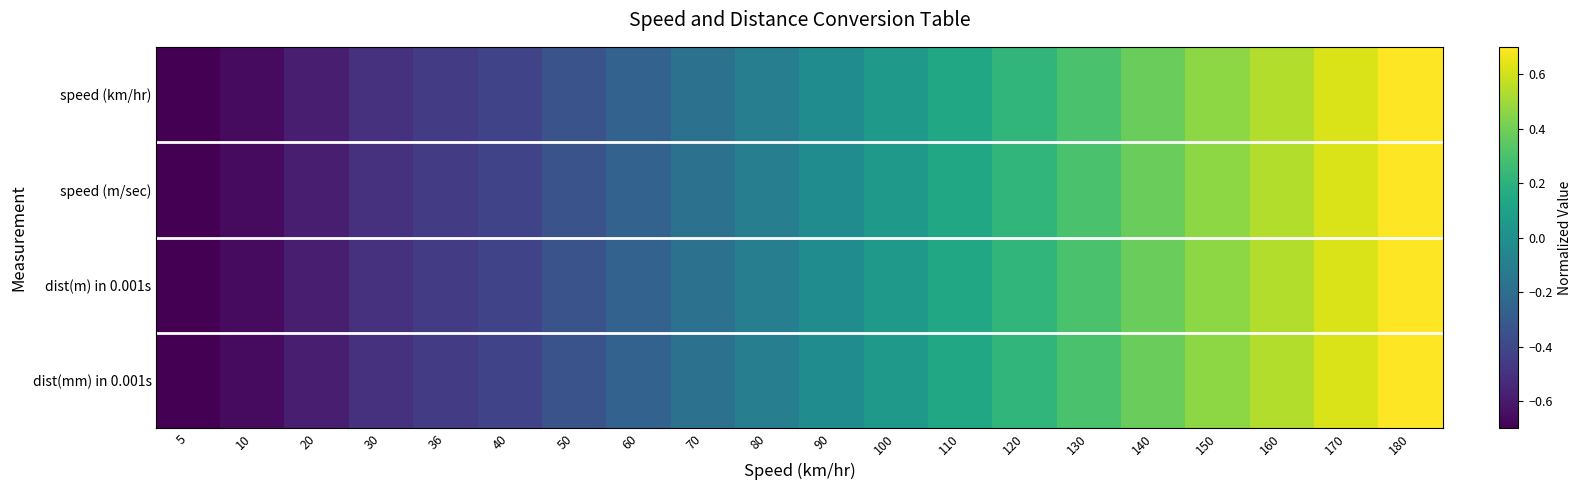

At which category is the sum across all series the highest?

180